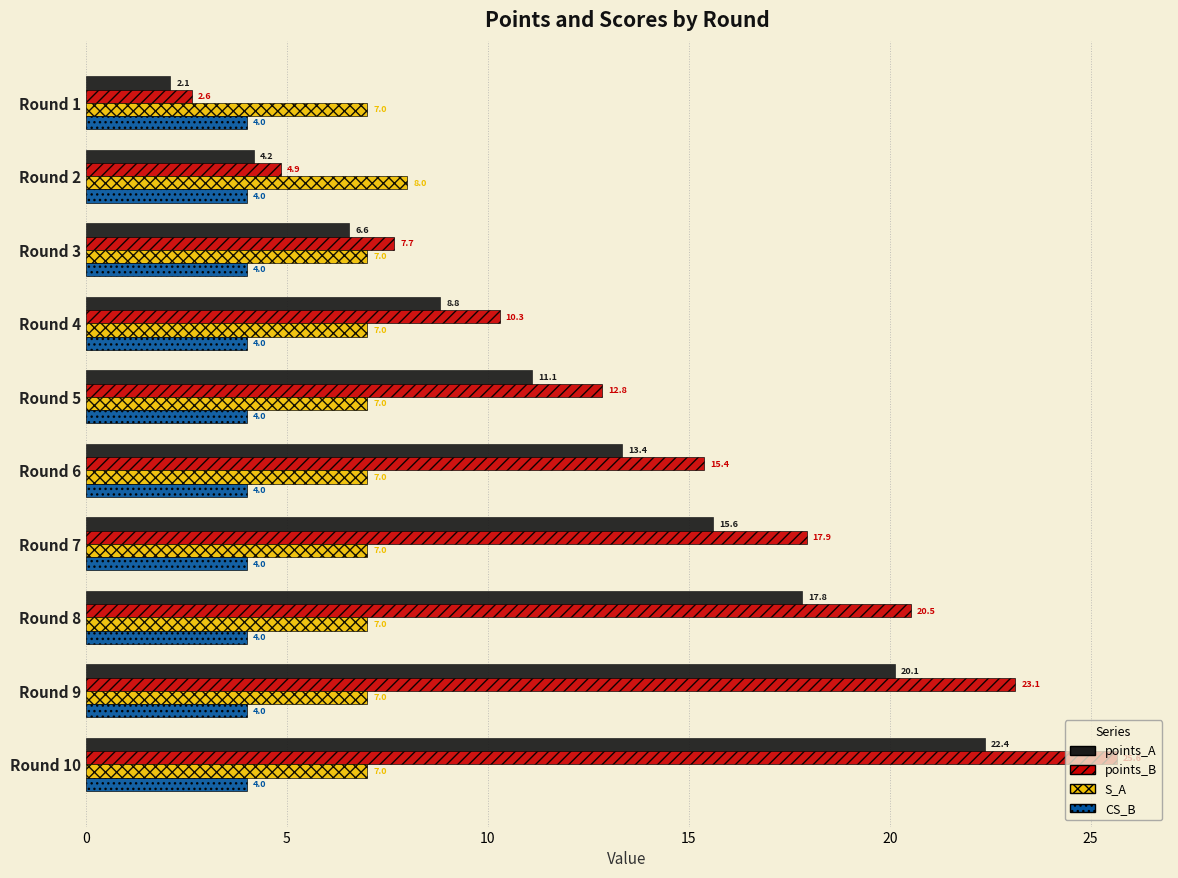

What value does the points_B series have at Round 6?

15.4